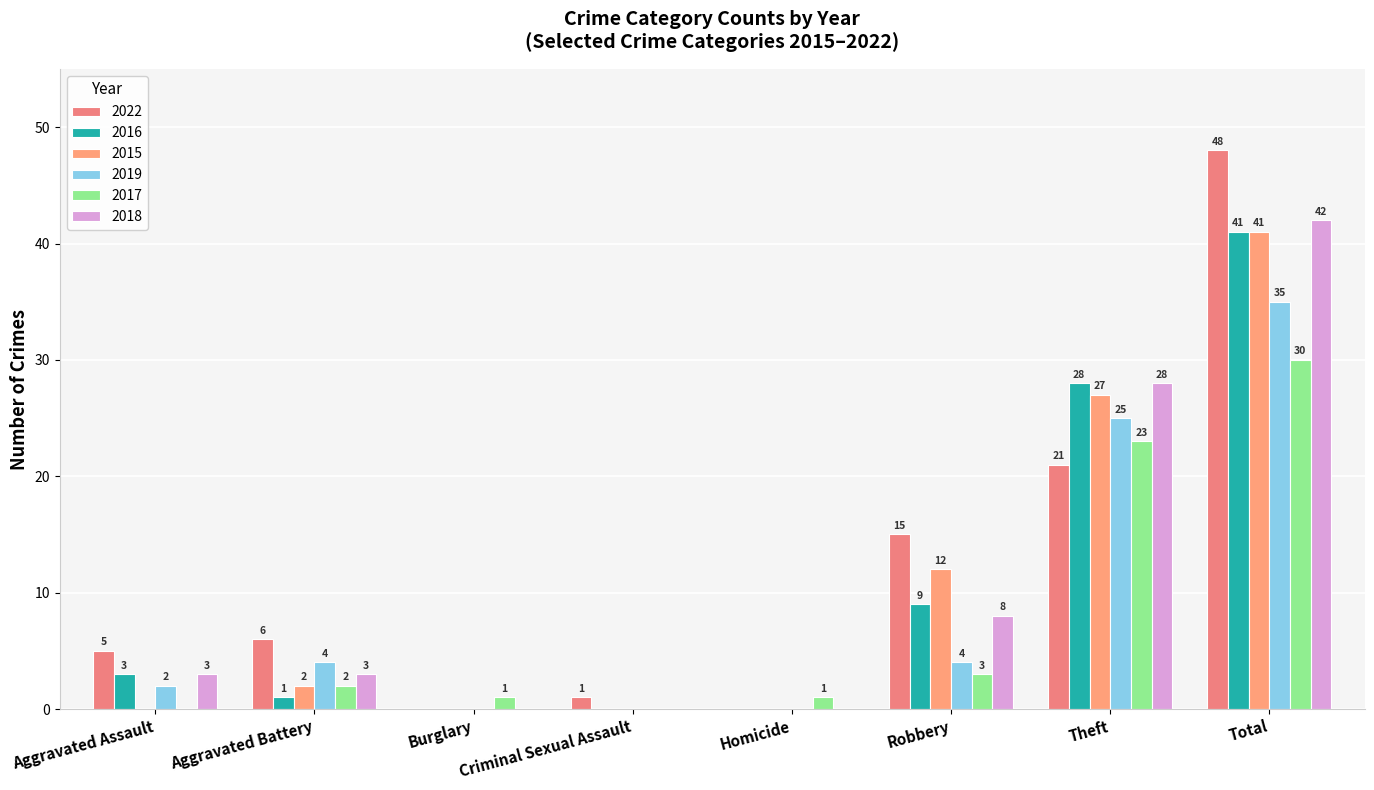

How many distinct data groups are displayed?

6